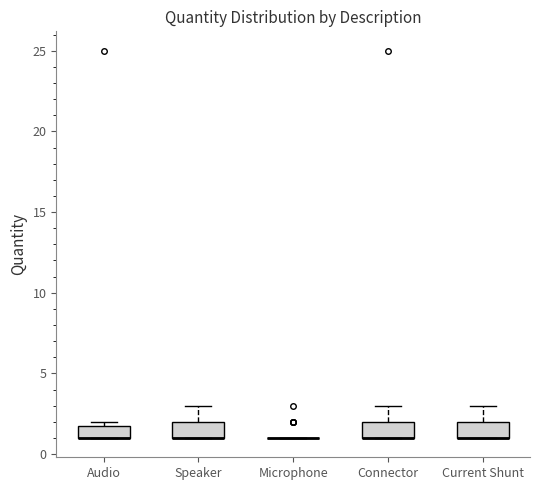

Where is the lower edge of the box for Connector on the y-axis? The values are not printed on the chart, so give them approximately, as read against the axis.

1